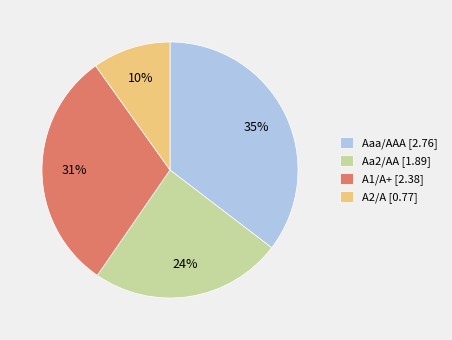

Rank the categories by value from highest to lowest.

Aaa/AAA [2.76], A1/A+ [2.38], Aa2/AA [1.89], A2/A [0.77]